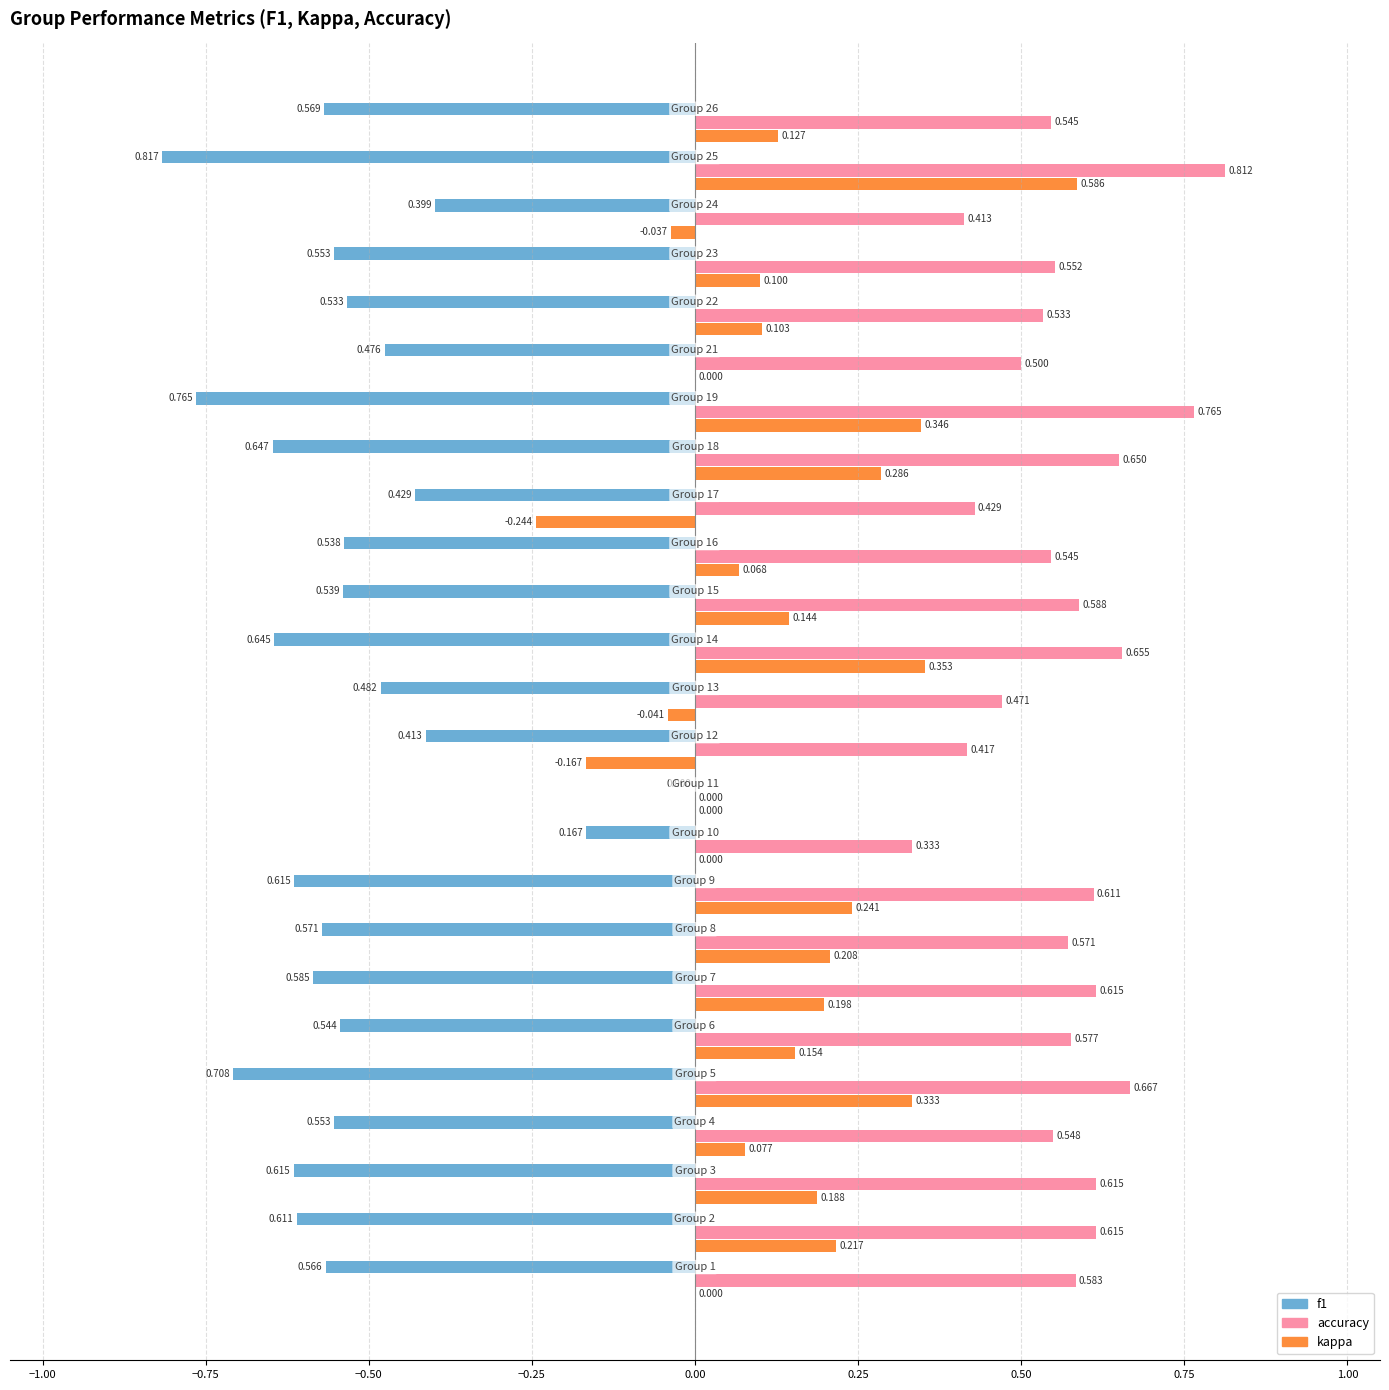

Which series has the largest total across all categories?

accuracy